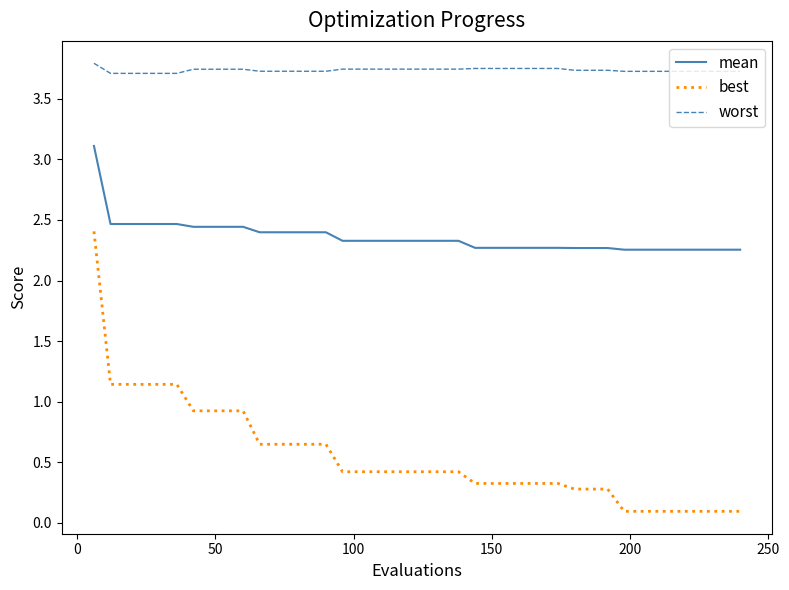

What is the maximum value for worst?

3.8